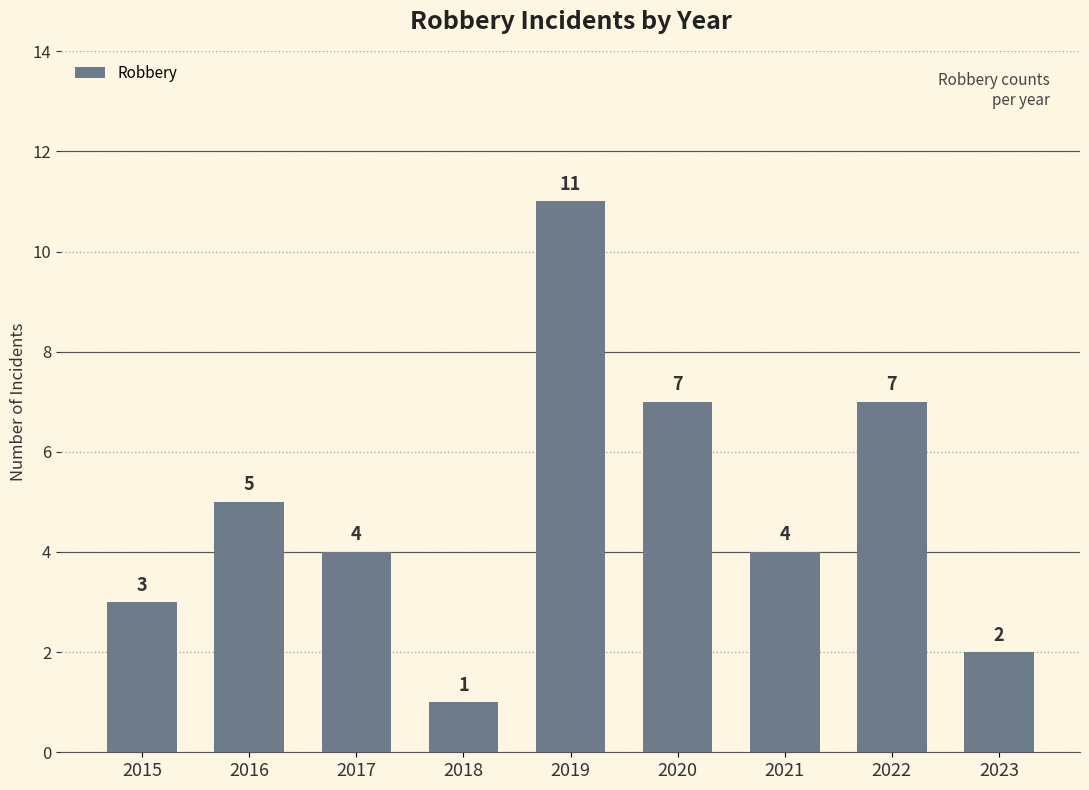

Where is the data nearest to the value 6?

2016